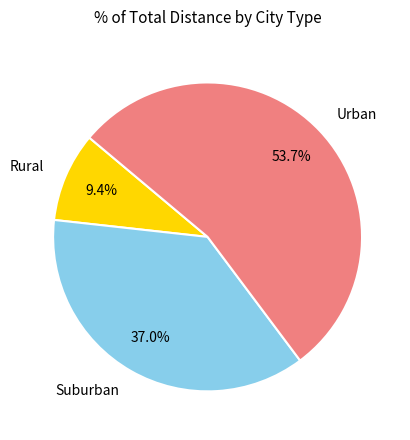

Which has a higher value, Rural or Urban?

Urban